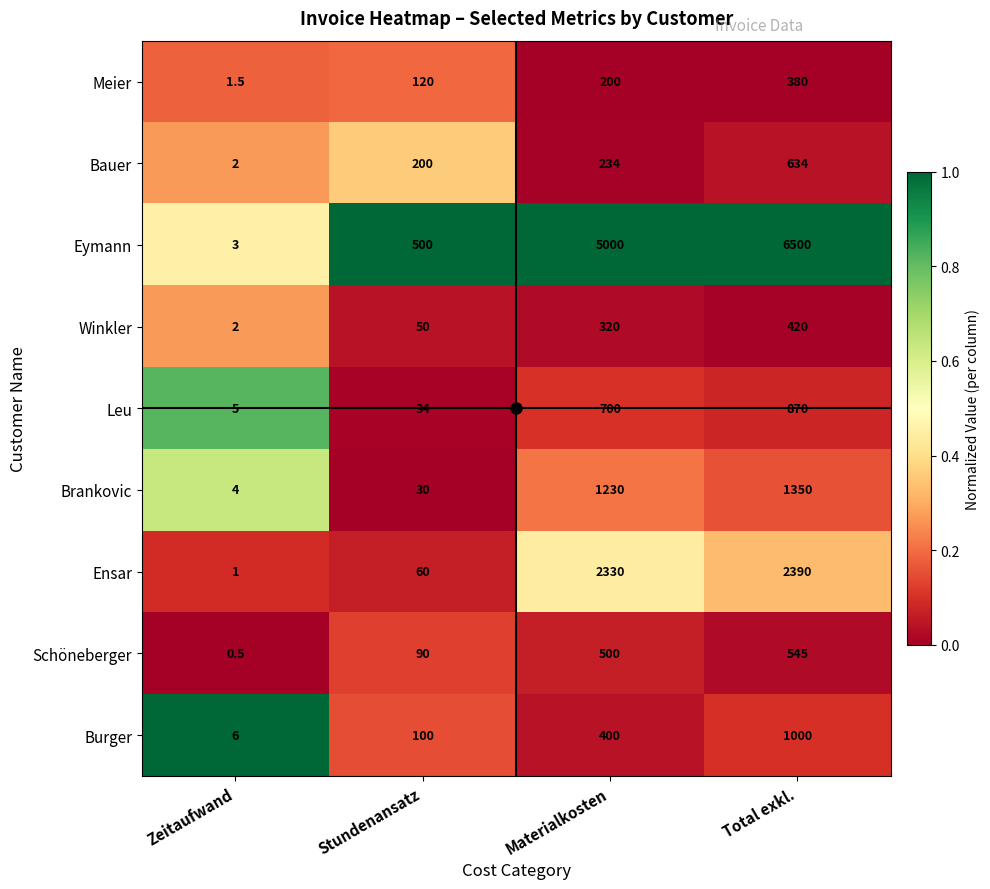

What is the difference between the second highest and second lowest values in the Ensar series?

2270.0